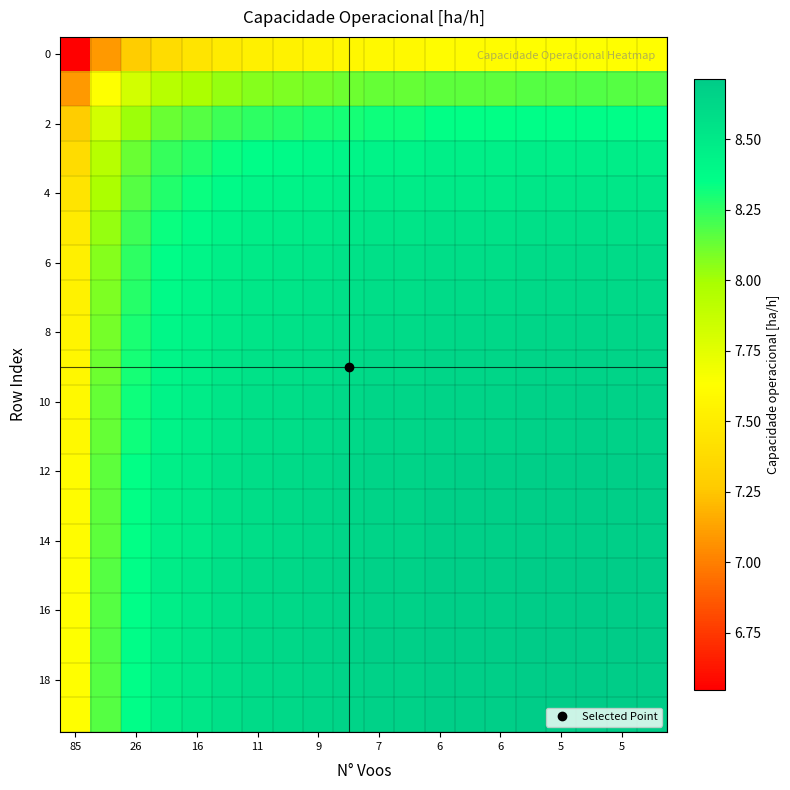

Which label corresponds to the smallest value in the chart?

85